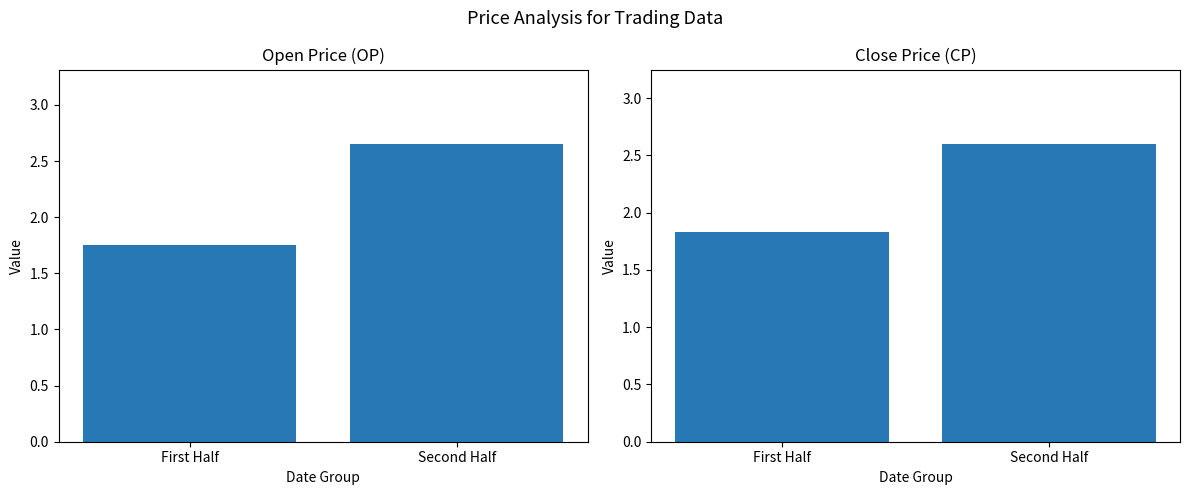

Reading right to left, extract all data points from this chart.

OP: Second Half=2.7	First Half=1.8
CP: Second Half=2.6	First Half=1.8